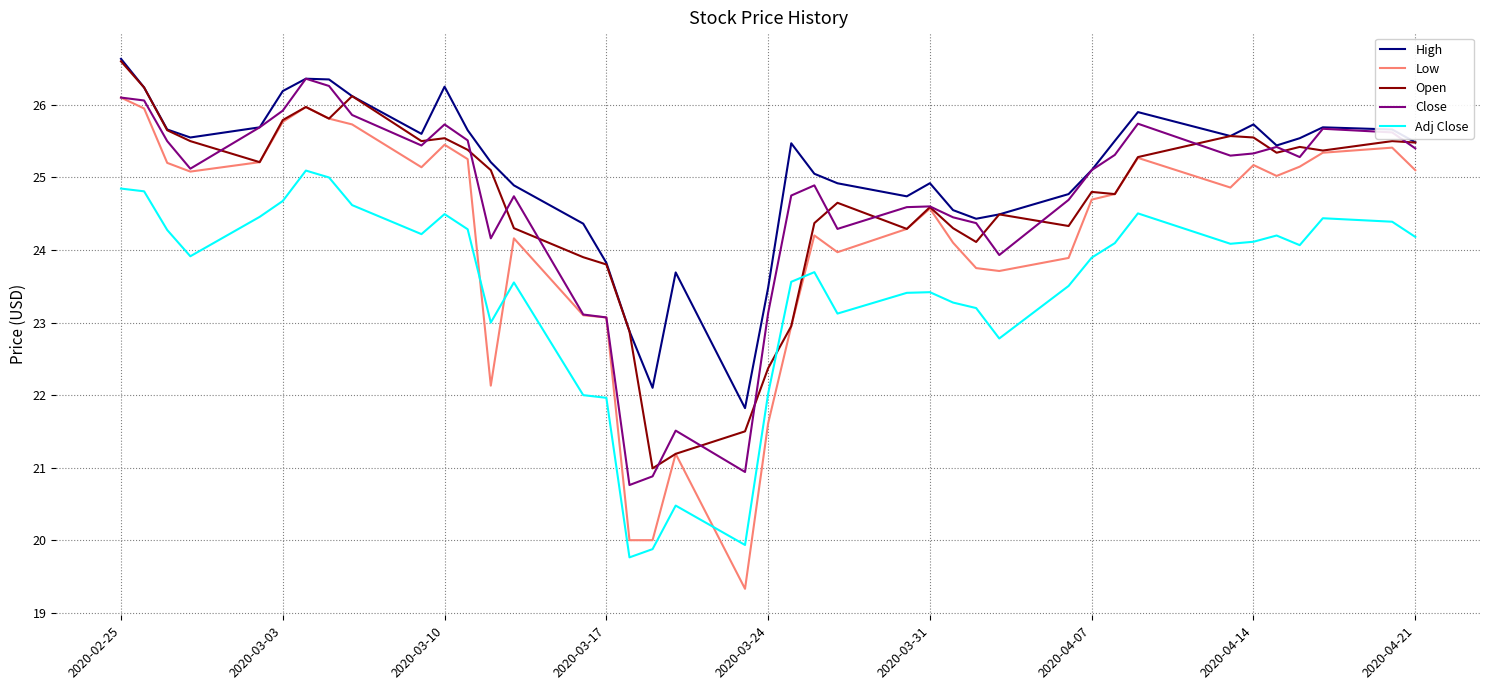

How many lines are shown in the chart?

5